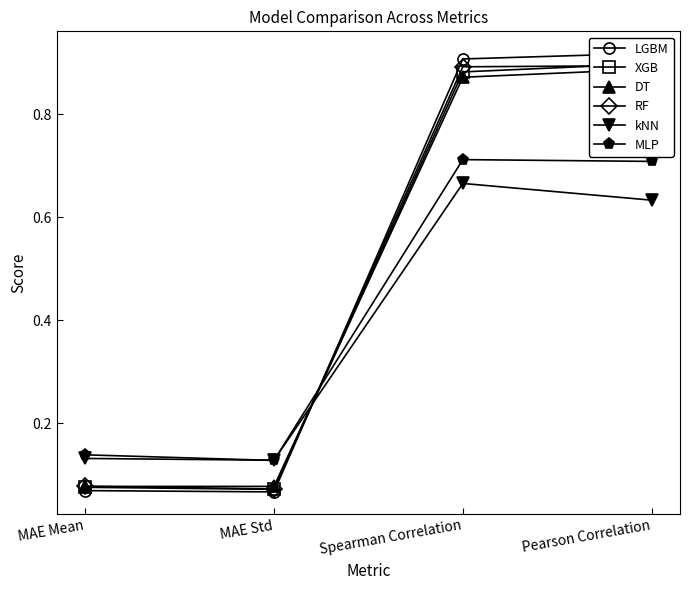

What is the label of the 2nd point from the right?

Spearman Correlation